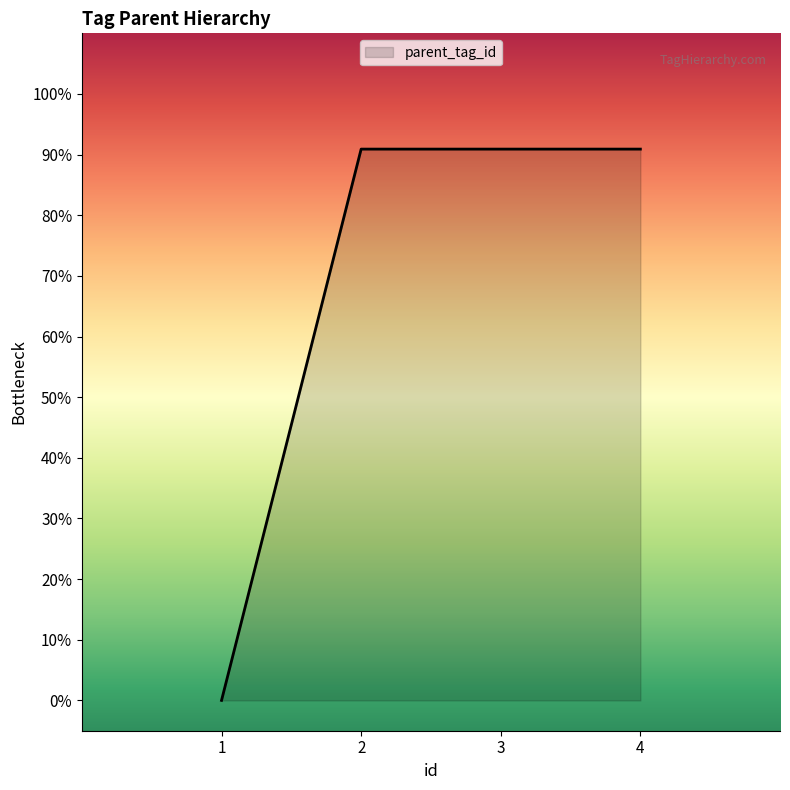

True or false: there are more than 1 points higher than both neighbors.

False